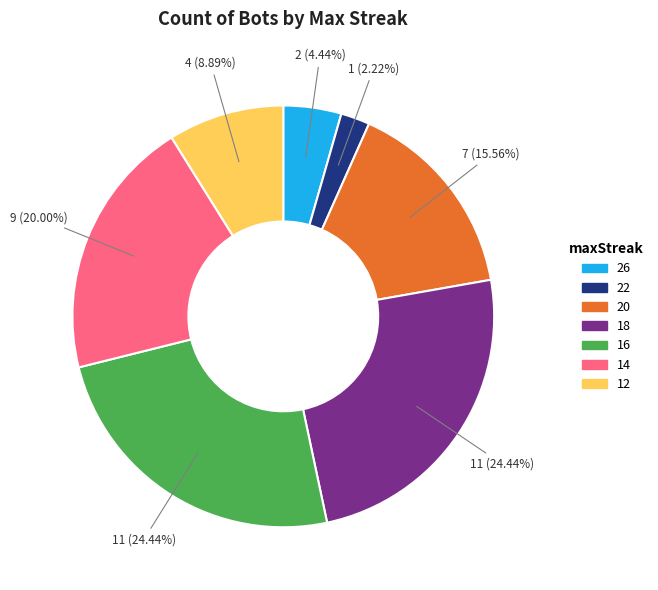

How many slices are in this pie chart?

7